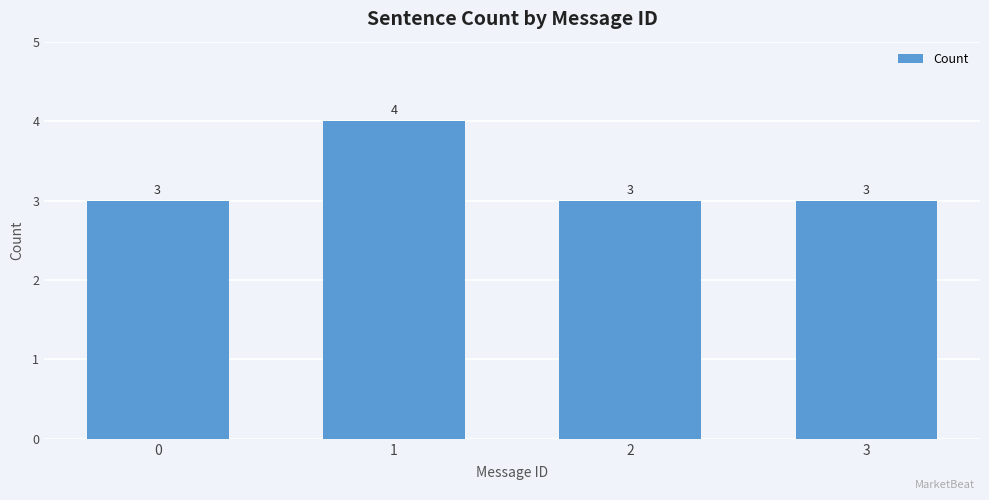

How many bars are there in total?

4